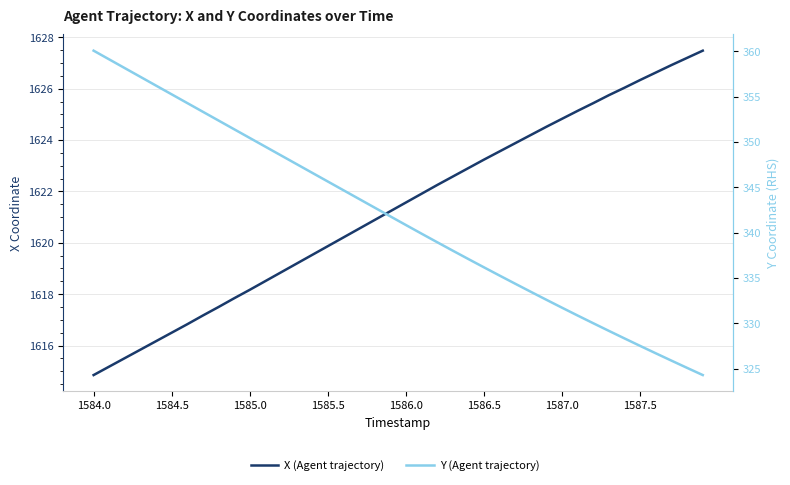

Rank the series by their maximum value, from highest to lowest.

X (Agent trajectory), Y (Agent trajectory)